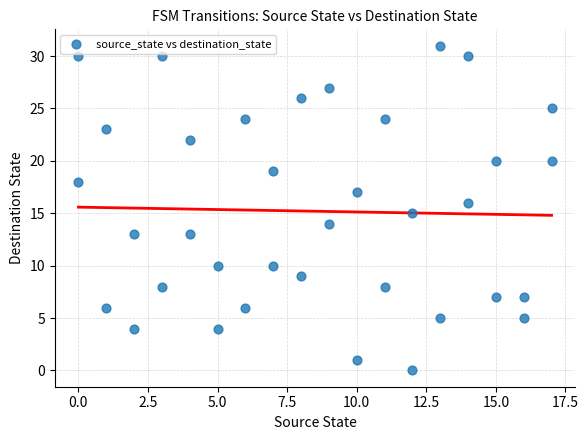

What is the range of Y values (max minus min)?

31